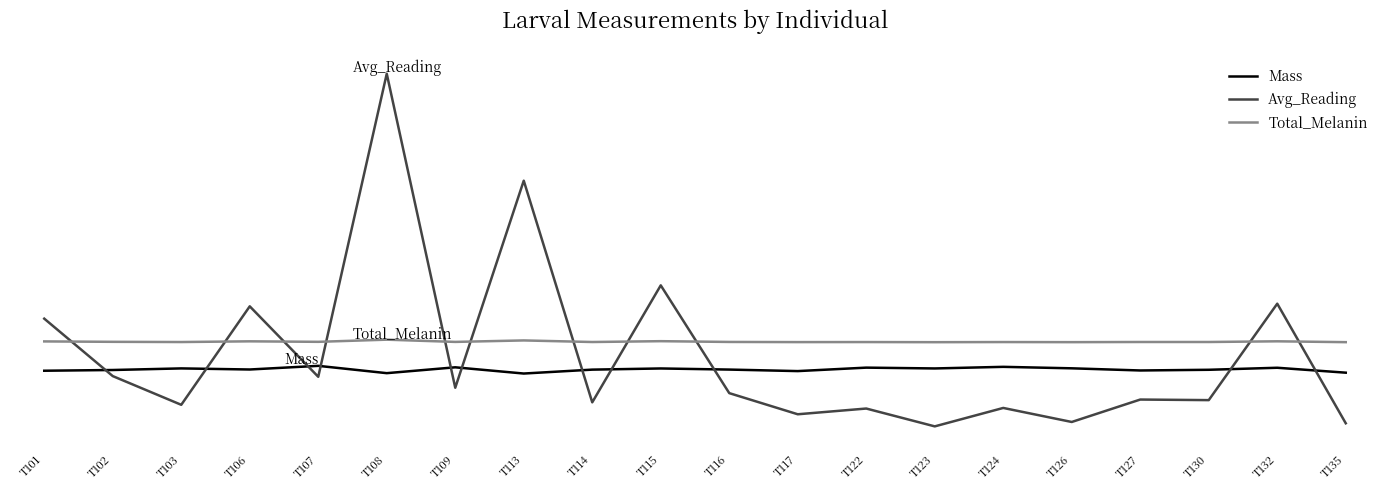

What is the approximate value of Avg_Reading at T124?

-1.5